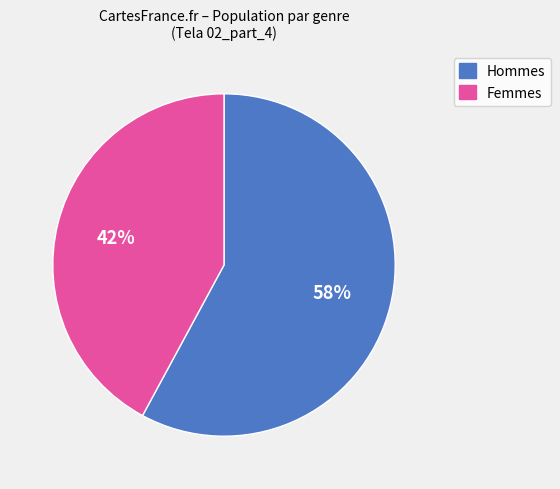

Between Femmes and Hommes, which is larger?

Hommes